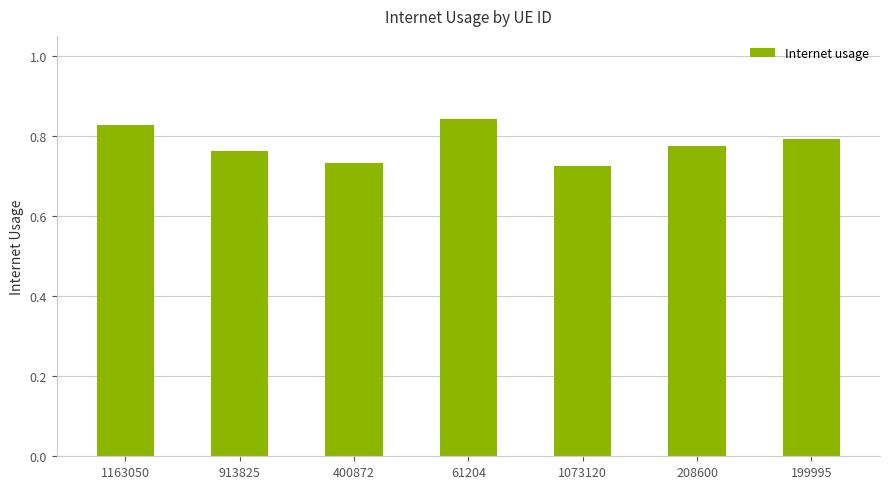

What position from the left is 199995?

7